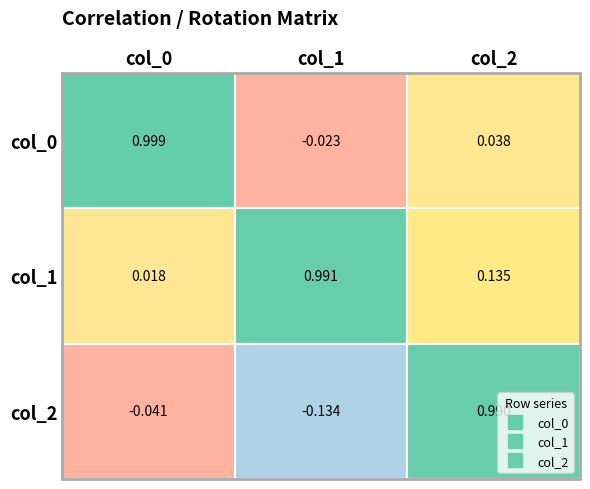

Is it true that col_0 equals -0.0 at col_1?

True